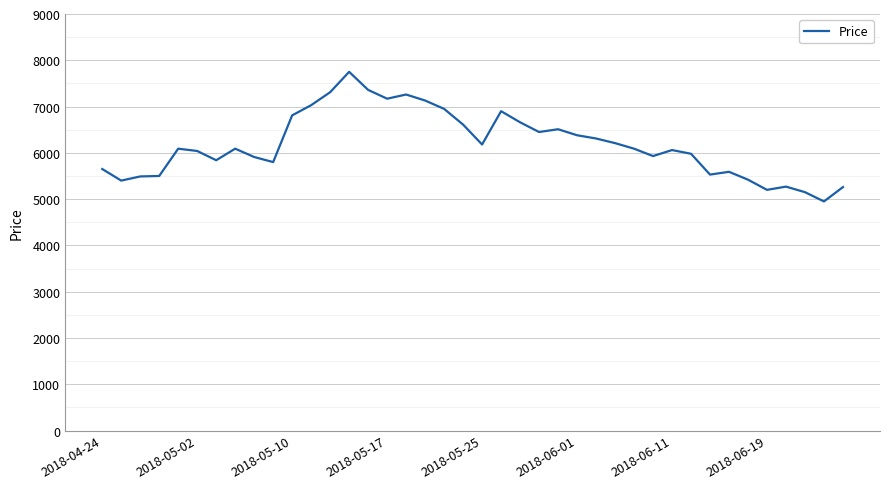

How many lines are shown in the chart?

1